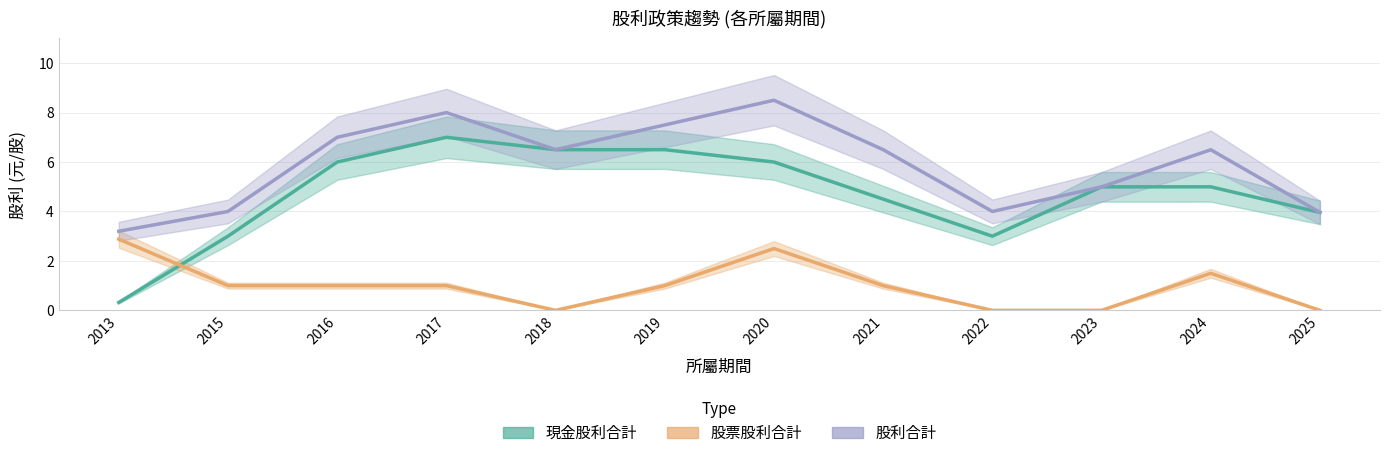

List the series in order of their peak value, lowest first.

股票股利合計, 現金股利合計, 股利合計